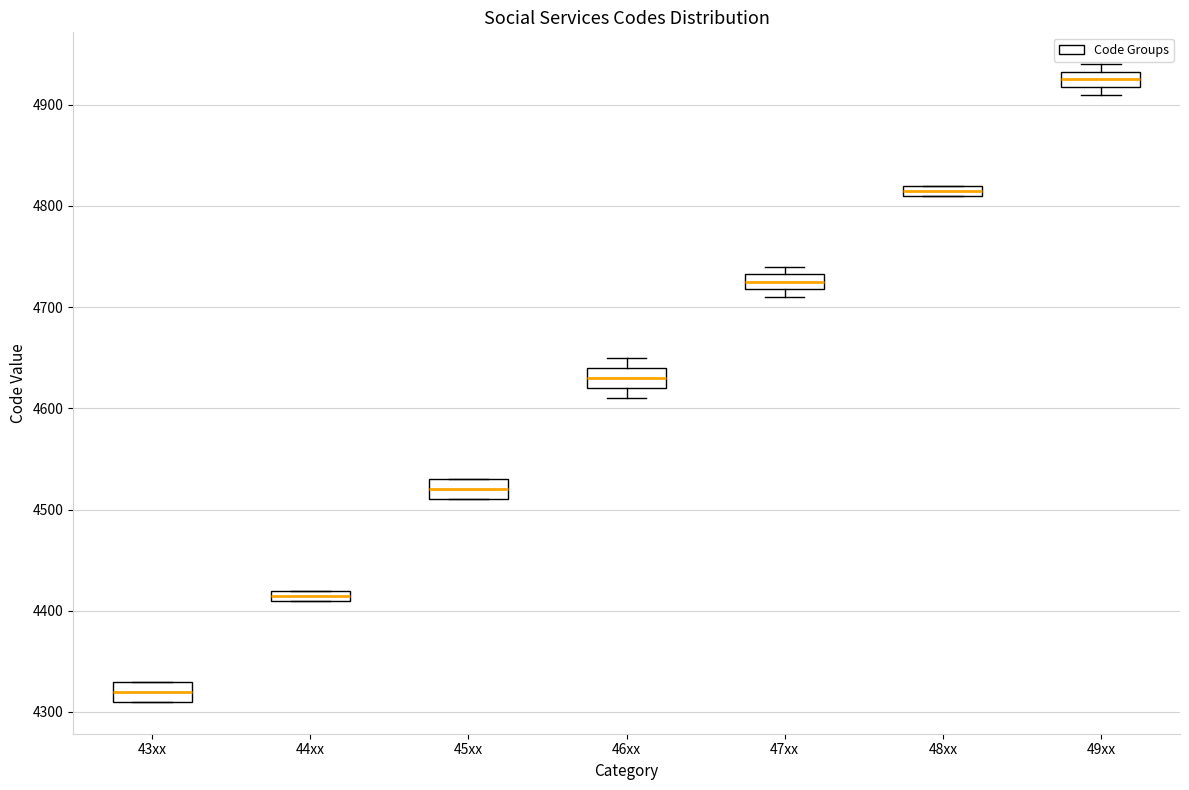

Which box's median line is the highest?

49xx